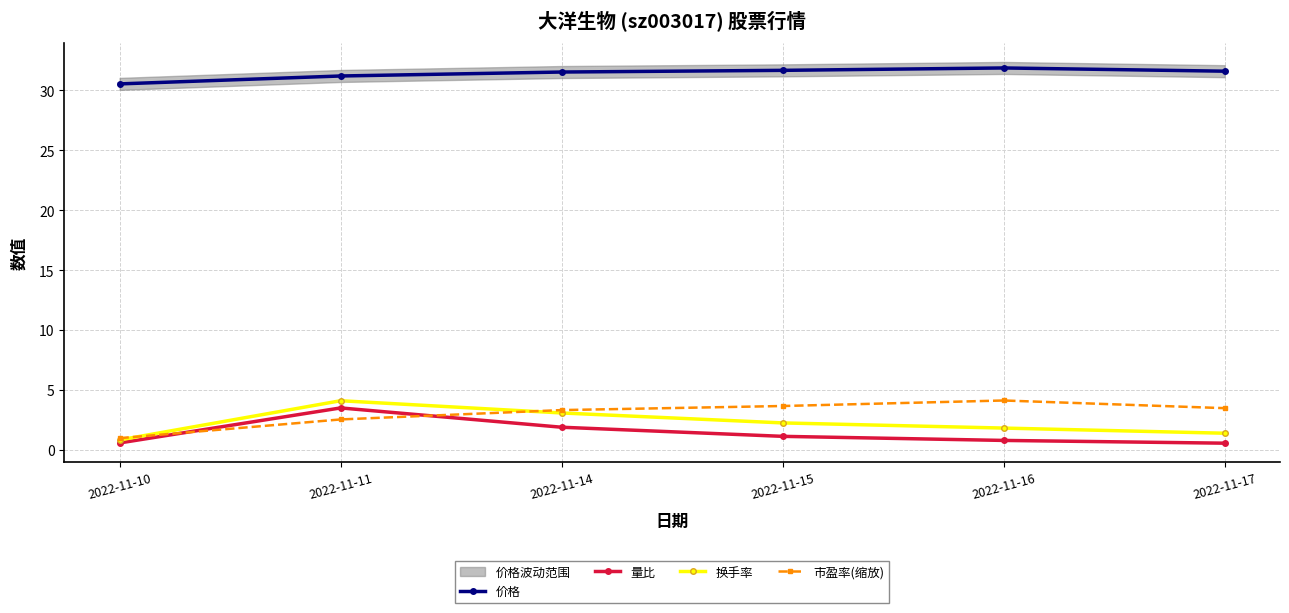

True or false: 换手率 has a value of 2.3 at 2022-11-15.

True